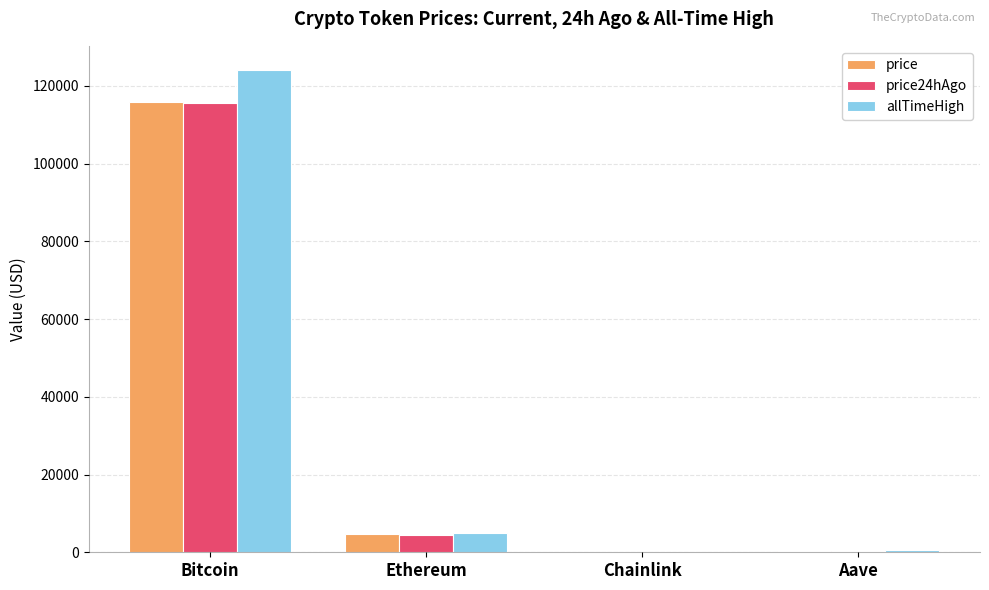

Where does the allTimeHigh series first go above 4946?

Bitcoin